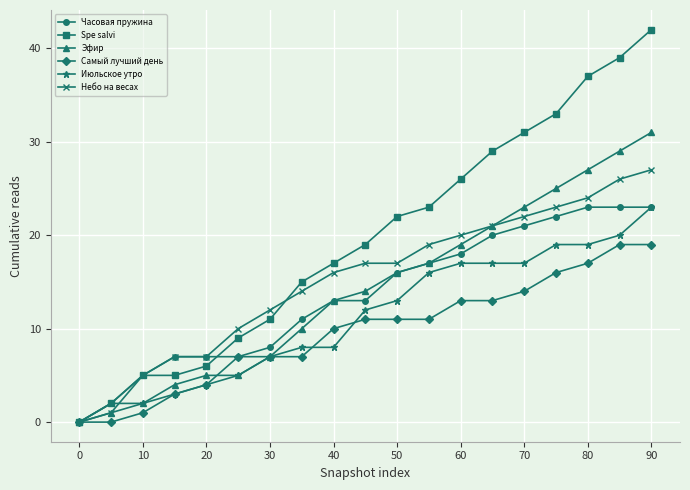

What is the sum of all Часовая пружина values?

256